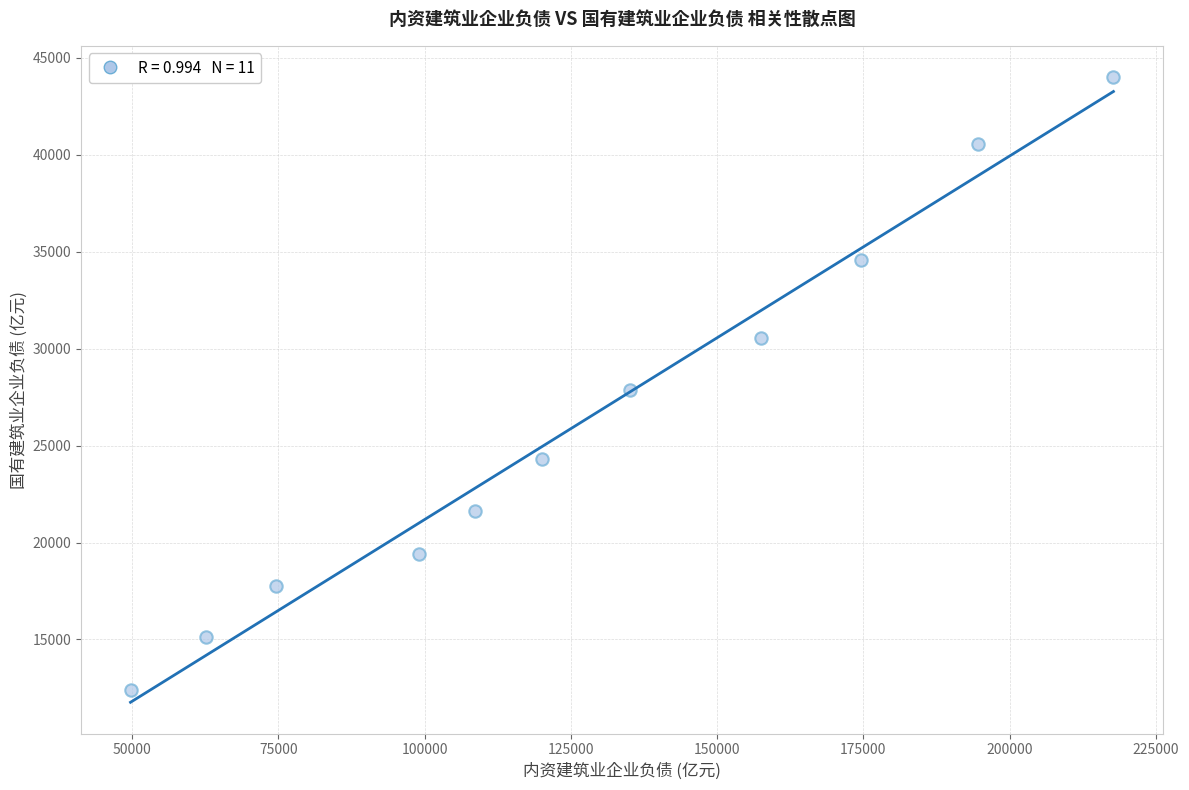

What is the range of Y values (max minus min)?

31621.9